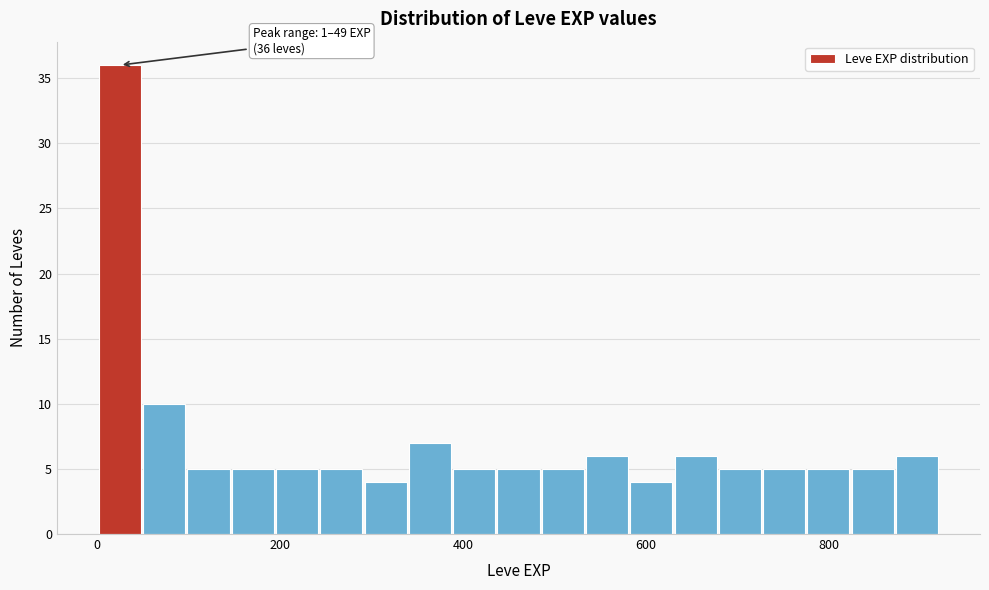

Around what value on the x-axis is the tallest bar? Give the approximate position of its centre, as read against the axis.

20